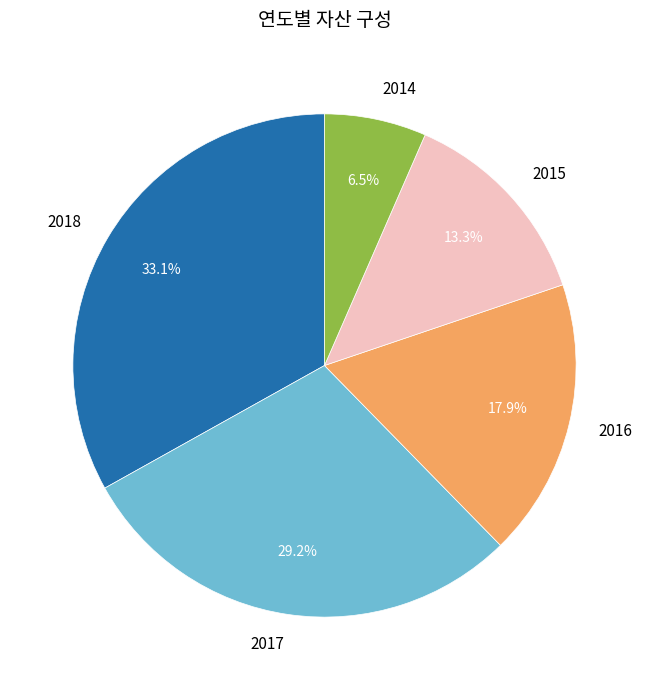

Does 2014 represent more than half of the total?

No